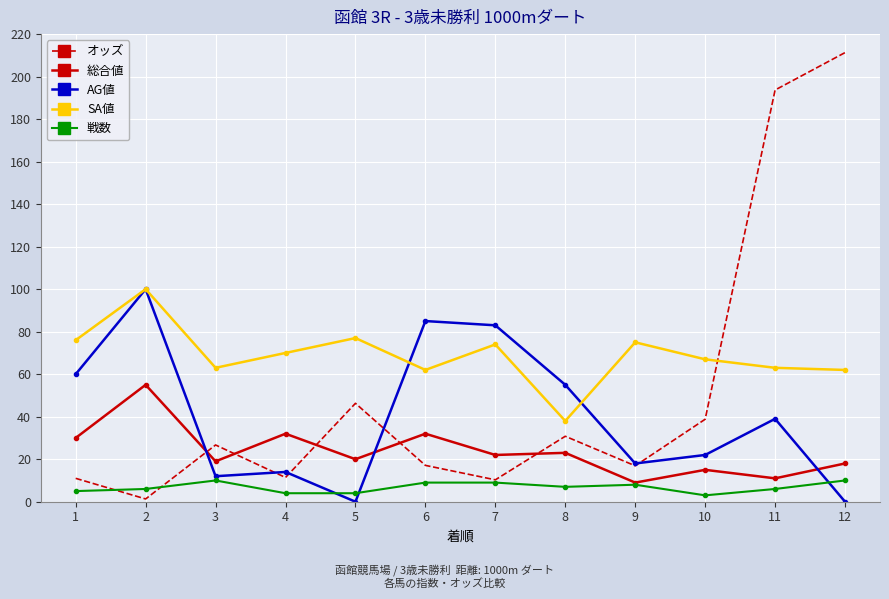

The 戦数 series shows 7.0 at 8. True or false?

True